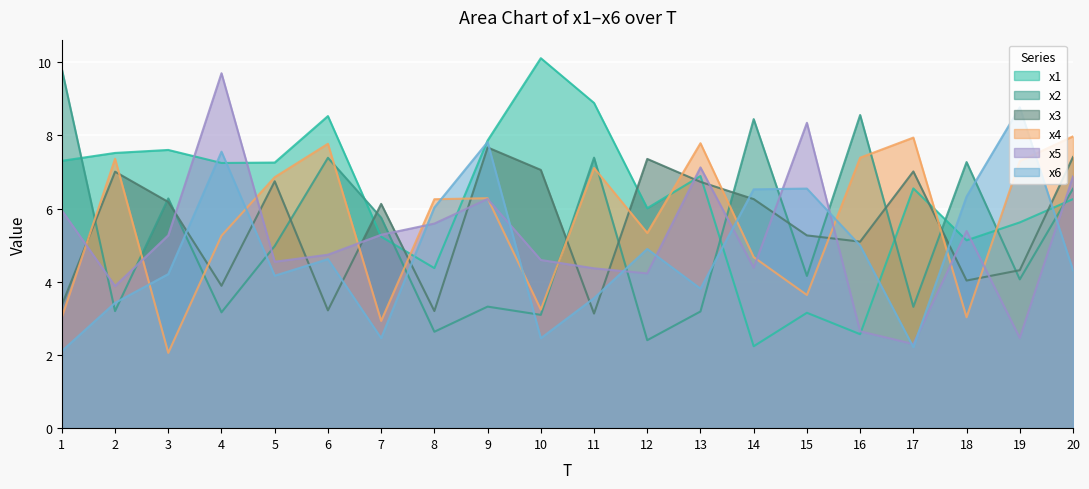

Which series has the largest total across all categories?

x1